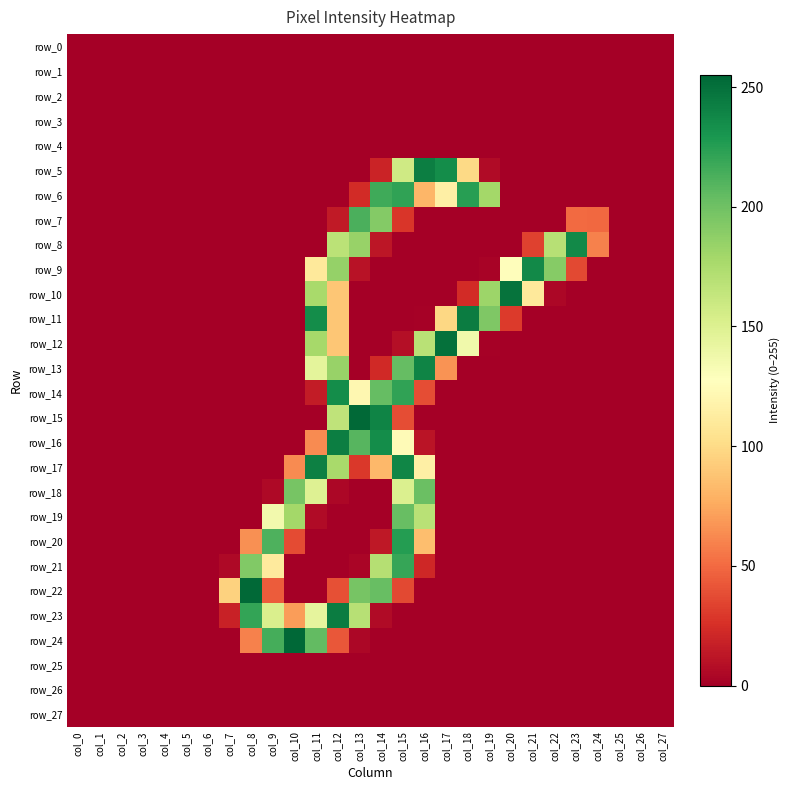

Reading left to right, what are all the values shown in this chart?

row_0: 0	0	0	0	0	0	0	0	0	0	0	0	0	0	0	0	0	0	0	0	0	0	0	0	0	0	0	0
row_1: 0	0	0	0	0	0	0	0	0	0	0	0	0	0	0	0	0	0	0	0	0	0	0	0	0	0	0	0
row_2: 0	0	0	0	0	0	0	0	0	0	0	0	0	0	0	0	0	0	0	0	0	0	0	0	0	0	0	0
row_3: 0	0	0	0	0	0	0	0	0	0	0	0	0	0	0	0	0	0	0	0	0	0	0	0	0	0	0	0
row_4: 0	0	0	0	0	0	0	0	0	0	0	0	0	0	0	0	0	0	0	0	0	0	0	0	0	0	0	0
row_5: 0	0	0	0	0	0	0	0	0	0	0	0	0	0	19	158	243	235	99	6	0	0	0	0	0	0	0	0
row_6: 0	0	0	0	0	0	0	0	0	0	0	0	0	23	217	222	81	115	225	179	0	0	0	0	0	0	0	0
row_7: 0	0	0	0	0	0	0	0	0	0	0	0	14	213	192	28	0	0	0	0	0	0	0	50	49	0	0	0
row_8: 0	0	0	0	0	0	0	0	0	0	0	0	168	184	12	0	0	0	0	0	0	33	170	237	59	0	0	0
row_9: 0	0	0	0	0	0	0	0	0	0	0	110	185	10	0	0	0	0	0	2	126	237	191	36	0	0	0	0
row_10: 0	0	0	0	0	0	0	0	0	0	0	177	89	0	0	0	0	0	23	182	249	110	4	0	0	0	0	0
row_11: 0	0	0	0	0	0	0	0	0	0	0	235	89	0	0	0	1	98	244	194	30	0	0	0	0	0	0	0
row_12: 0	0	0	0	0	0	0	0	0	0	0	178	89	0	0	8	169	250	137	1	0	0	0	0	0	0	0	0
row_13: 0	0	0	0	0	0	0	0	0	0	0	145	184	0	22	204	240	66	0	0	0	0	0	0	0	0	0	0
row_14: 0	0	0	0	0	0	0	0	0	0	0	15	235	121	204	222	38	0	0	0	0	0	0	0	0	0	0	0
row_15: 0	0	0	0	0	0	0	0	0	0	0	0	166	254	240	38	0	0	0	0	0	0	0	0	0	0	0	0
row_16: 0	0	0	0	0	0	0	0	0	0	0	63	243	209	235	124	11	0	0	0	0	0	0	0	0	0	0	0
row_17: 0	0	0	0	0	0	0	0	0	0	63	242	177	29	82	239	115	0	0	0	0	0	0	0	0	0	0	0
row_18: 0	0	0	0	0	0	0	0	0	5	197	149	4	0	0	151	202	0	0	0	0	0	0	0	0	0	0	0
row_19: 0	0	0	0	0	0	0	0	0	136	179	6	0	0	0	203	169	0	0	0	0	0	0	0	0	0	0	0
row_20: 0	0	0	0	0	0	0	0	65	212	37	0	0	0	13	226	85	0	0	0	0	0	0	0	0	0	0	0
row_21: 0	0	0	0	0	0	0	5	193	111	0	0	0	3	171	220	21	0	0	0	0	0	0	0	0	0	0	0
row_22: 0	0	0	0	0	0	0	95	254	44	0	0	39	197	203	36	0	0	0	0	0	0	0	0	0	0	0	0
row_23: 0	0	0	0	0	0	0	18	221	152	70	144	244	170	6	0	0	0	0	0	0	0	0	0	0	0	0	0
row_24: 0	0	0	0	0	0	0	0	59	215	255	205	42	4	0	0	0	0	0	0	0	0	0	0	0	0	0	0
row_25: 0	0	0	0	0	0	0	0	0	0	0	0	0	0	0	0	0	0	0	0	0	0	0	0	0	0	0	0
row_26: 0	0	0	0	0	0	0	0	0	0	0	0	0	0	0	0	0	0	0	0	0	0	0	0	0	0	0	0
row_27: 0	0	0	0	0	0	0	0	0	0	0	0	0	0	0	0	0	0	0	0	0	0	0	0	0	0	0	0